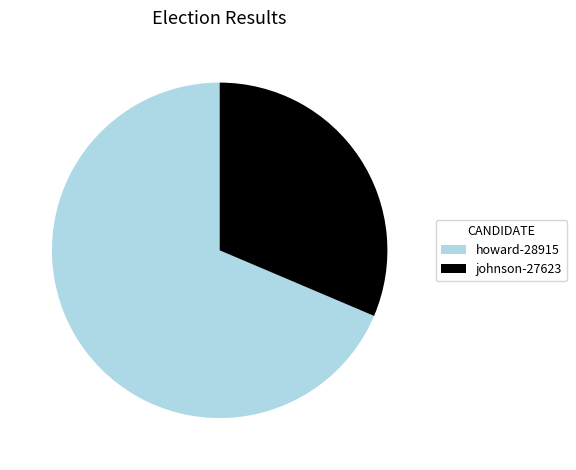

How many slices are in this pie chart?

2